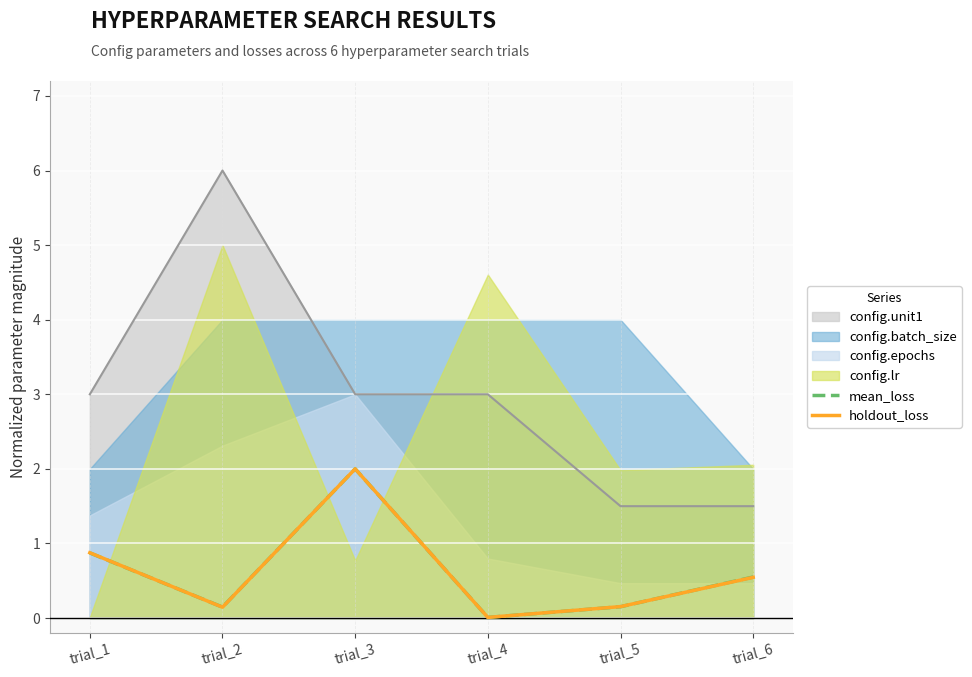

Is the value of holdout_loss at trial_2 greater than the value of mean_loss at trial_5?

No